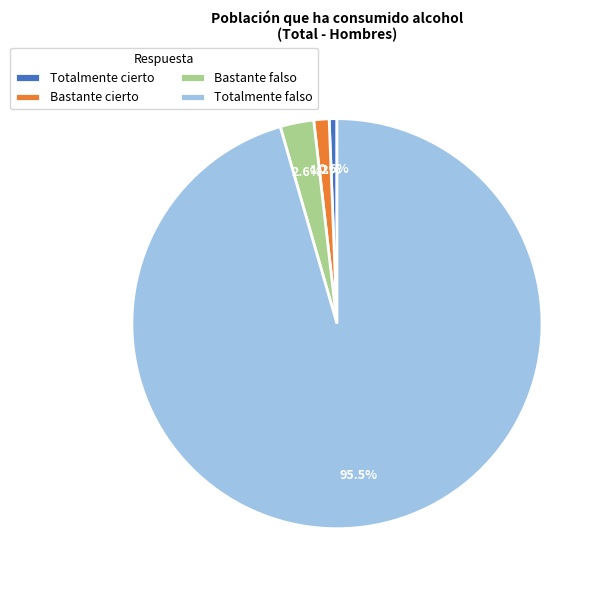

Count the number of slices in the pie.

4